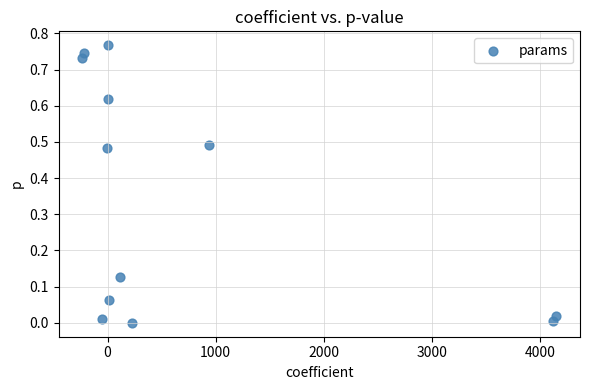

What is the range of X values (max minus min)?

4380.8